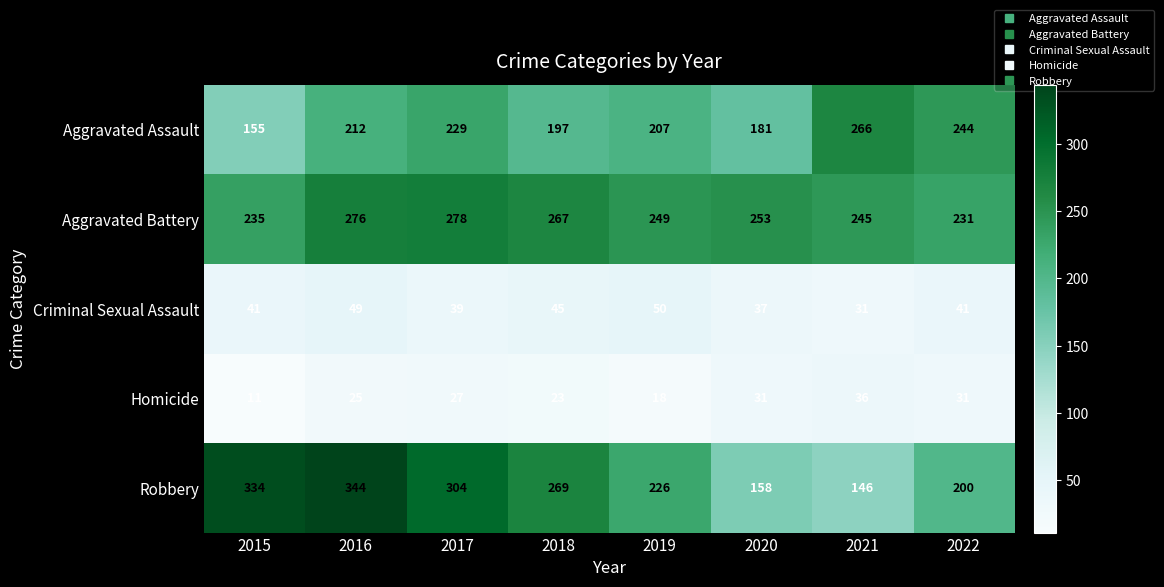

True or false: Homicide has a value of 11 at 2015.

True